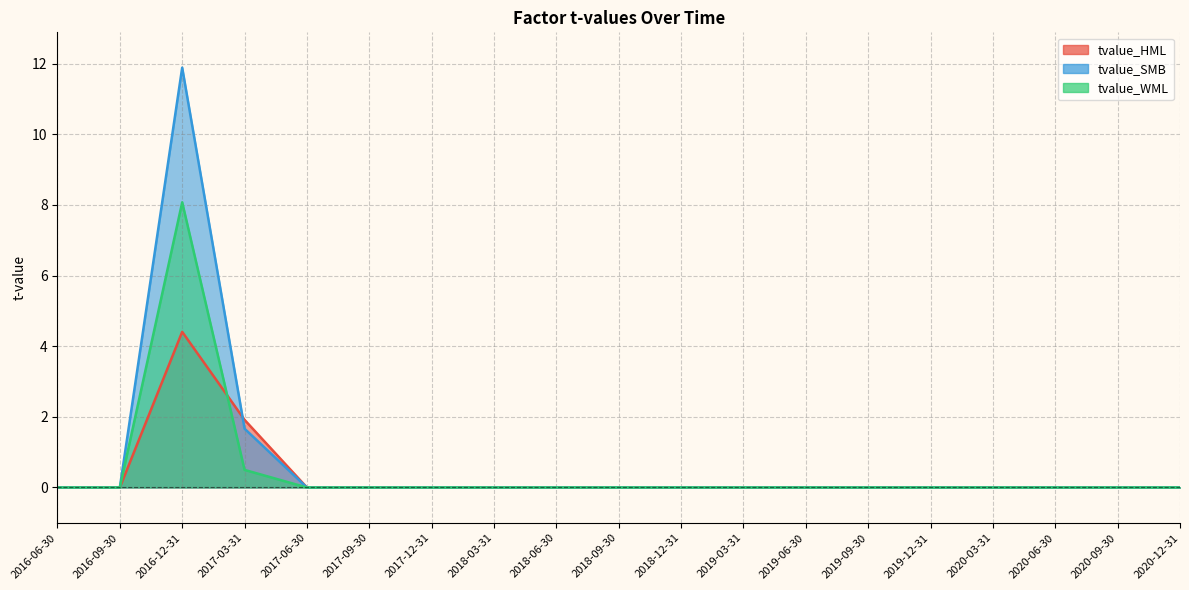

At 2019-06-30, list the series in order from largest to smallest.

tvalue_HML, tvalue_SMB, tvalue_WML